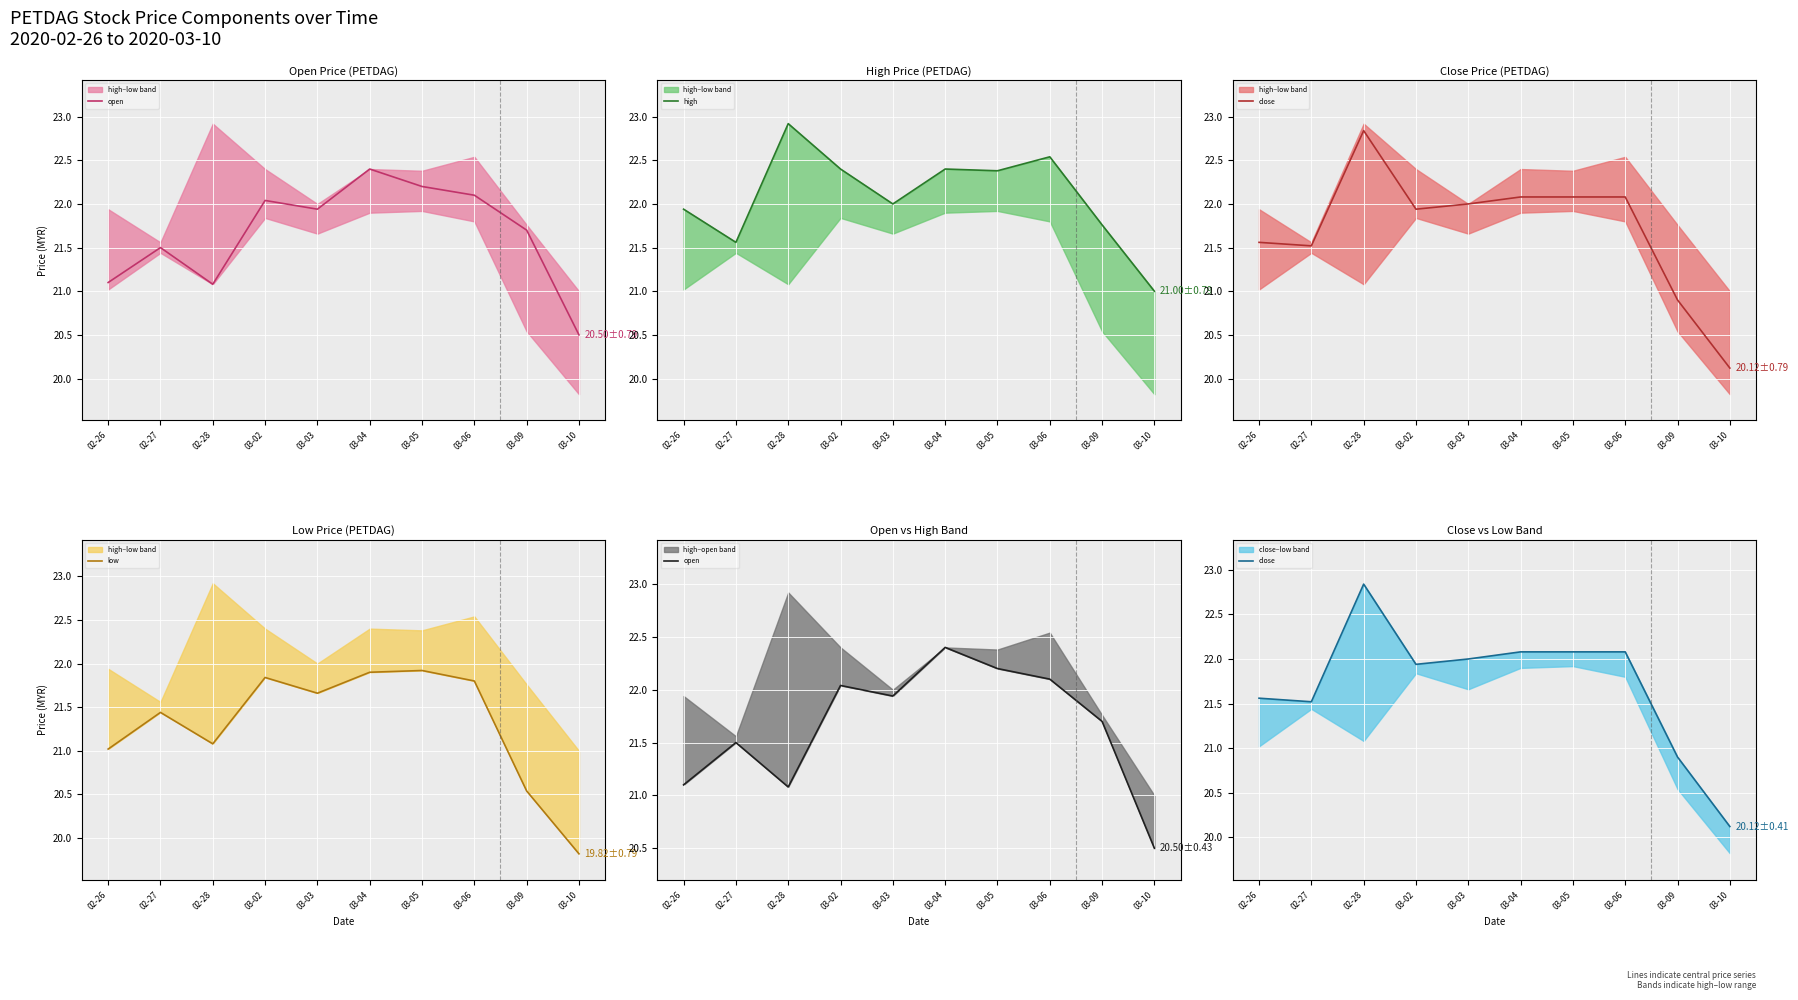

Reading left to right, transcribe all the data shown in this chart.

open: 02-26=21.1	02-27=21.5	02-28=21.1	03-02=22.0	03-03=21.9	03-04=22.4	03-05=22.2	03-06=22.1	03-09=21.7	03-10=20.5
high: 02-26=21.9	02-27=21.6	02-28=22.9	03-02=22.4	03-03=22.0	03-04=22.4	03-05=22.4	03-06=22.5	03-09=21.8	03-10=21.0
close: 02-26=21.6	02-27=21.5	02-28=22.8	03-02=21.9	03-03=22.0	03-04=22.1	03-05=22.1	03-06=22.1	03-09=20.9	03-10=20.1
low: 02-26=21.0	02-27=21.4	02-28=21.1	03-02=21.8	03-03=21.7	03-04=21.9	03-05=21.9	03-06=21.8	03-09=20.5	03-10=19.8